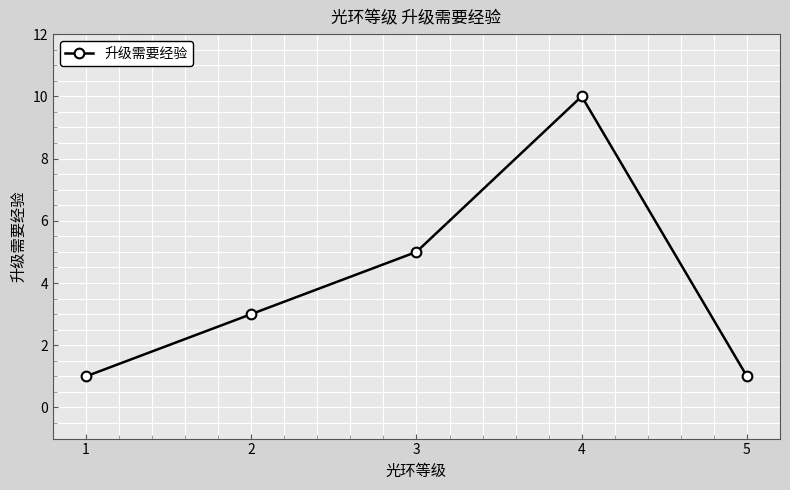

Which label corresponds to the largest value in the chart?

4